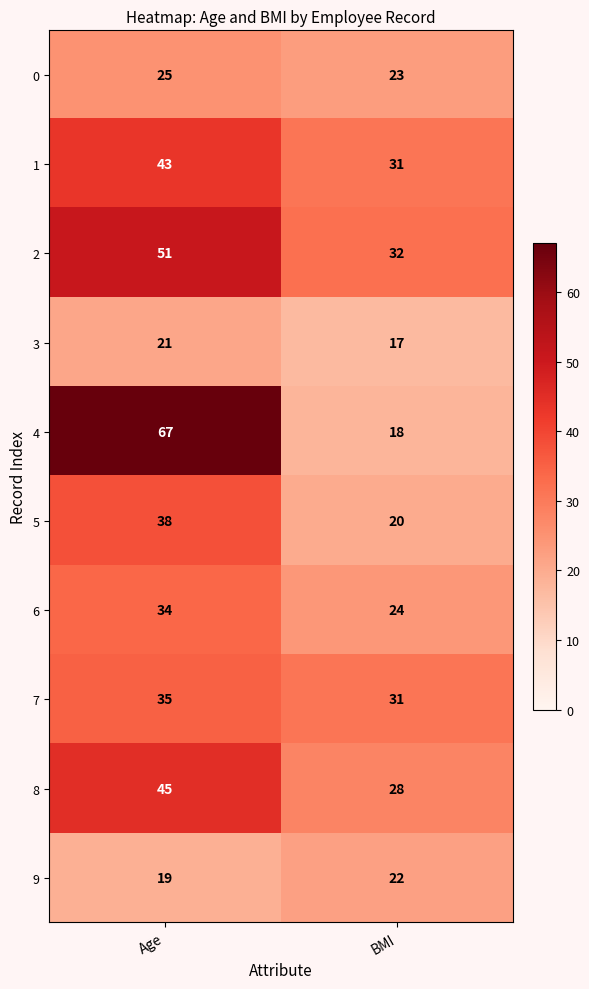

The value of 7 at BMI is 7. True or false?

False